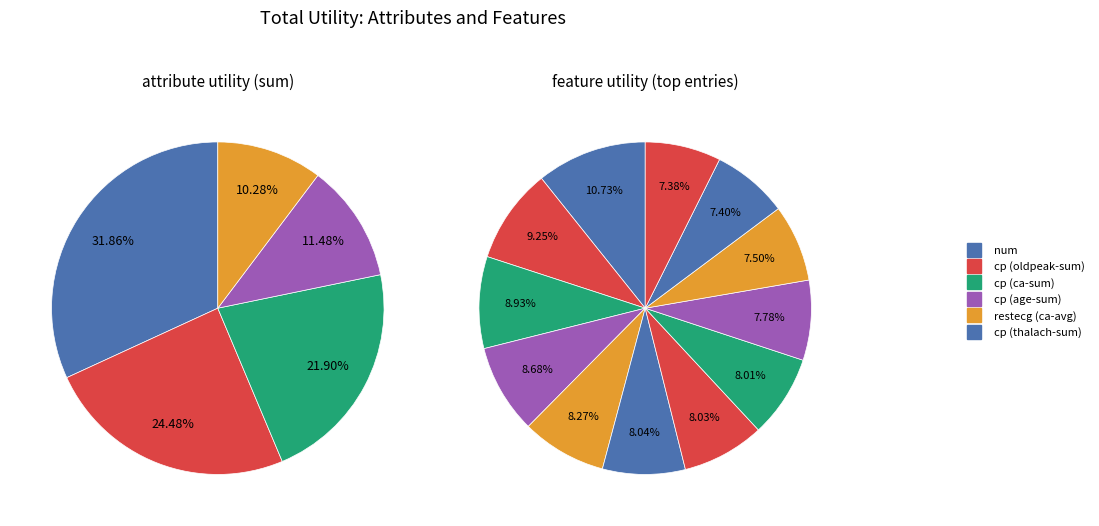

To the nearest percent, what portion does cp (oldpeak-sum) represent?

9%